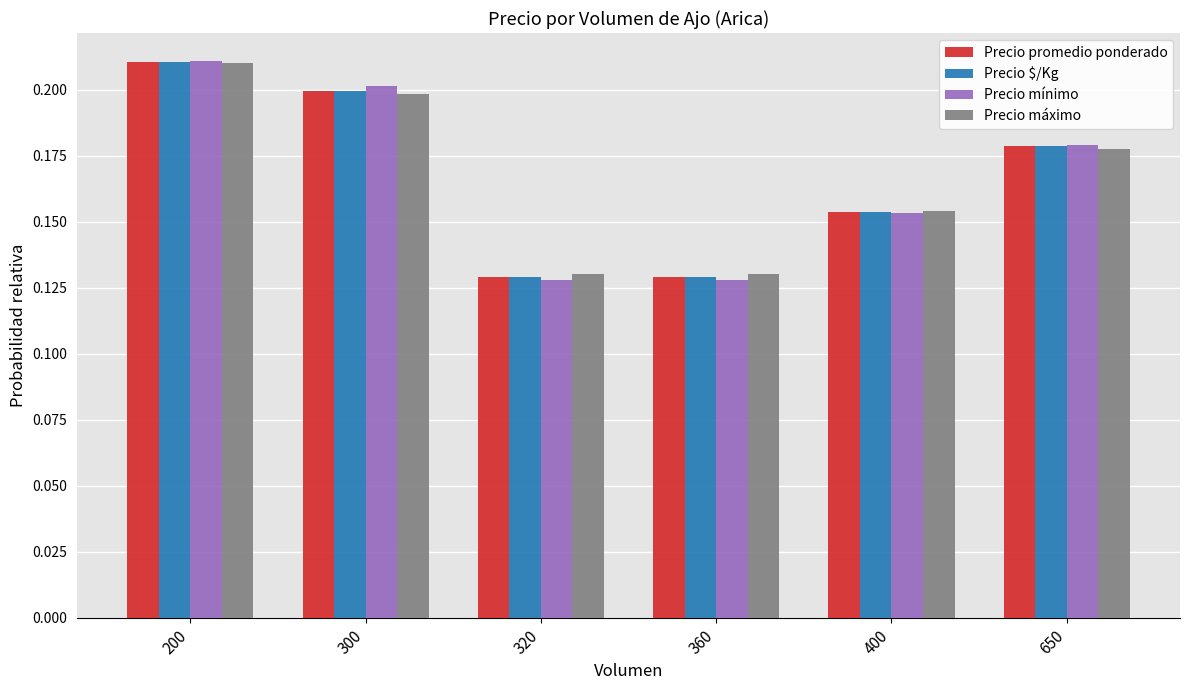

How many Precio $/Kg values are between 0 and 1?

6